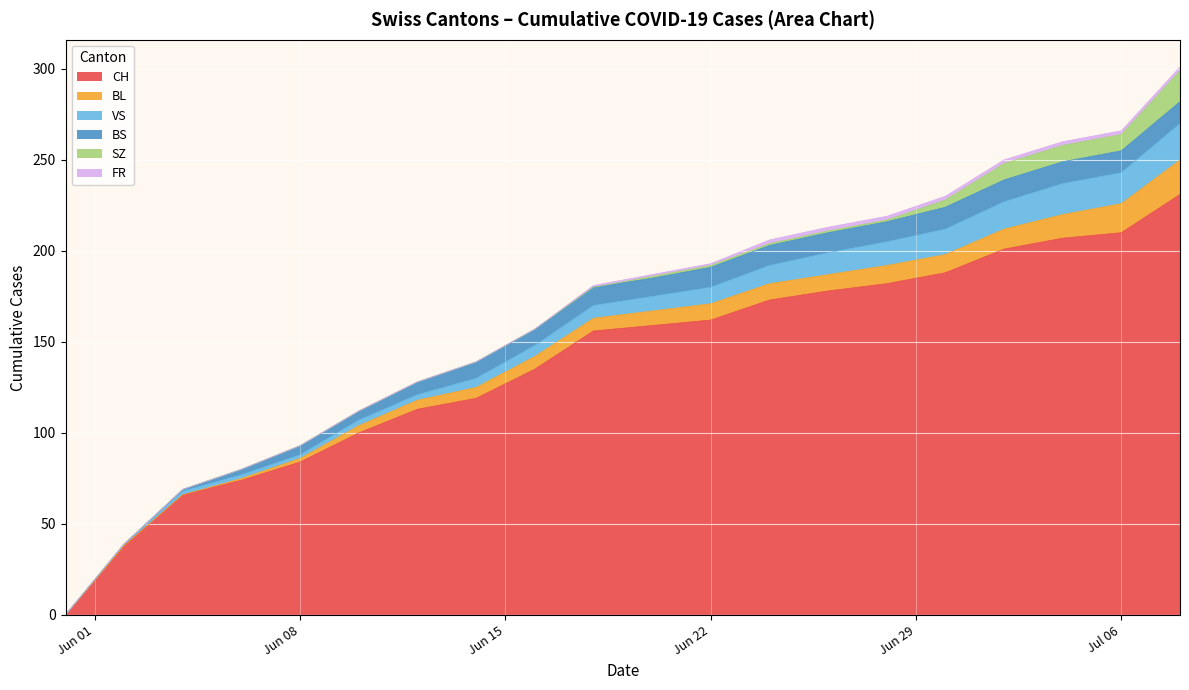

Which category has the lowest value in the BL series?

2020-05-31